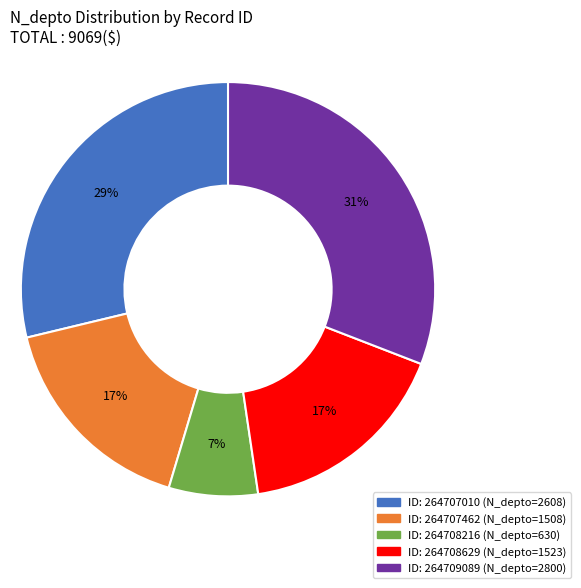

Is there a majority slice in this chart?

No